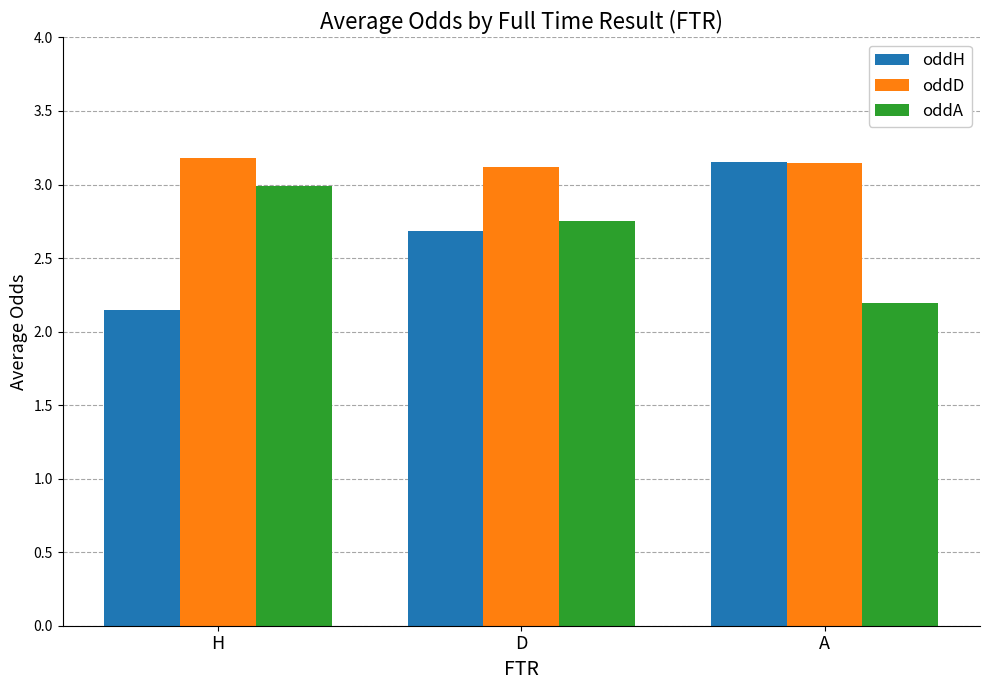

Count the number of data series in this chart.

3